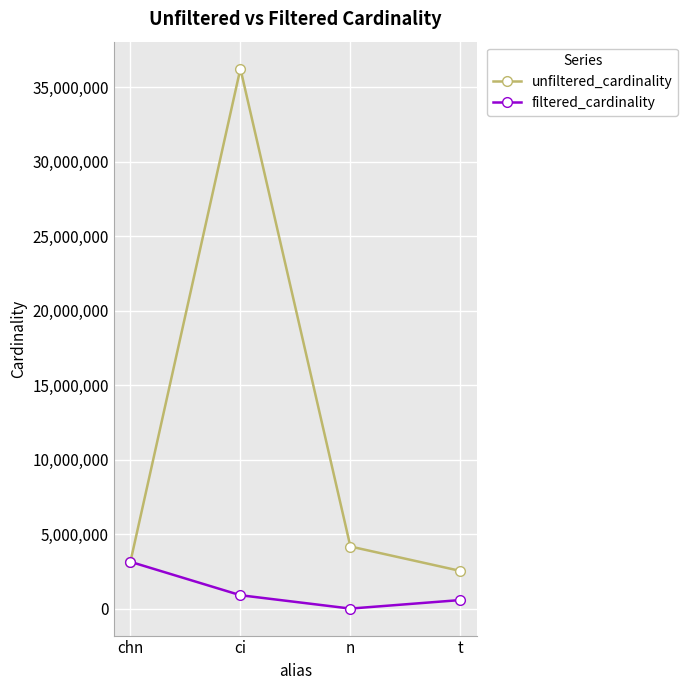

Is this an area chart (filled region under the line)?

No